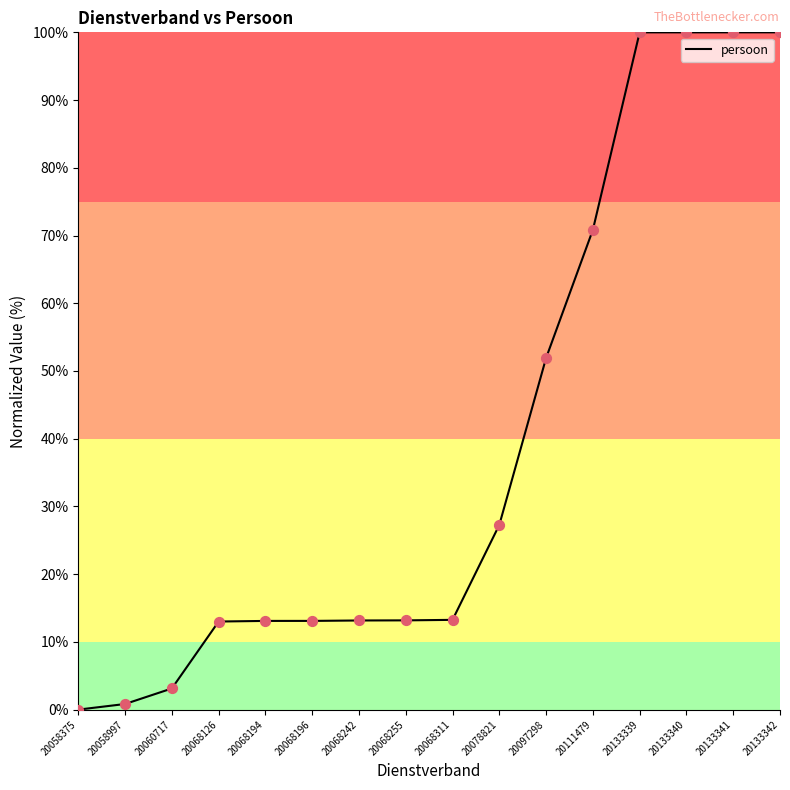

Which has a higher value, 20133340 or 20097298?

20133340